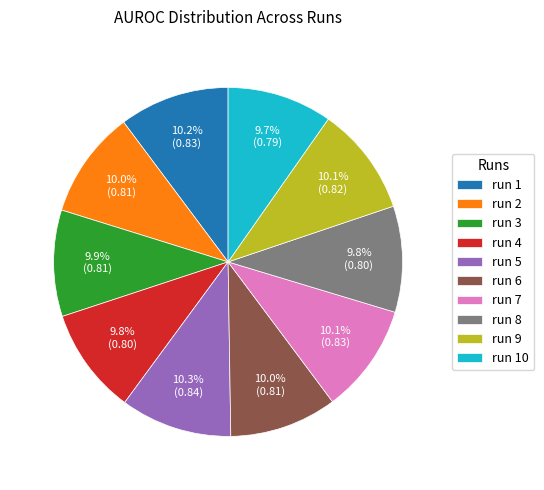

What percentage is NOT represented by run 3?

90.1%